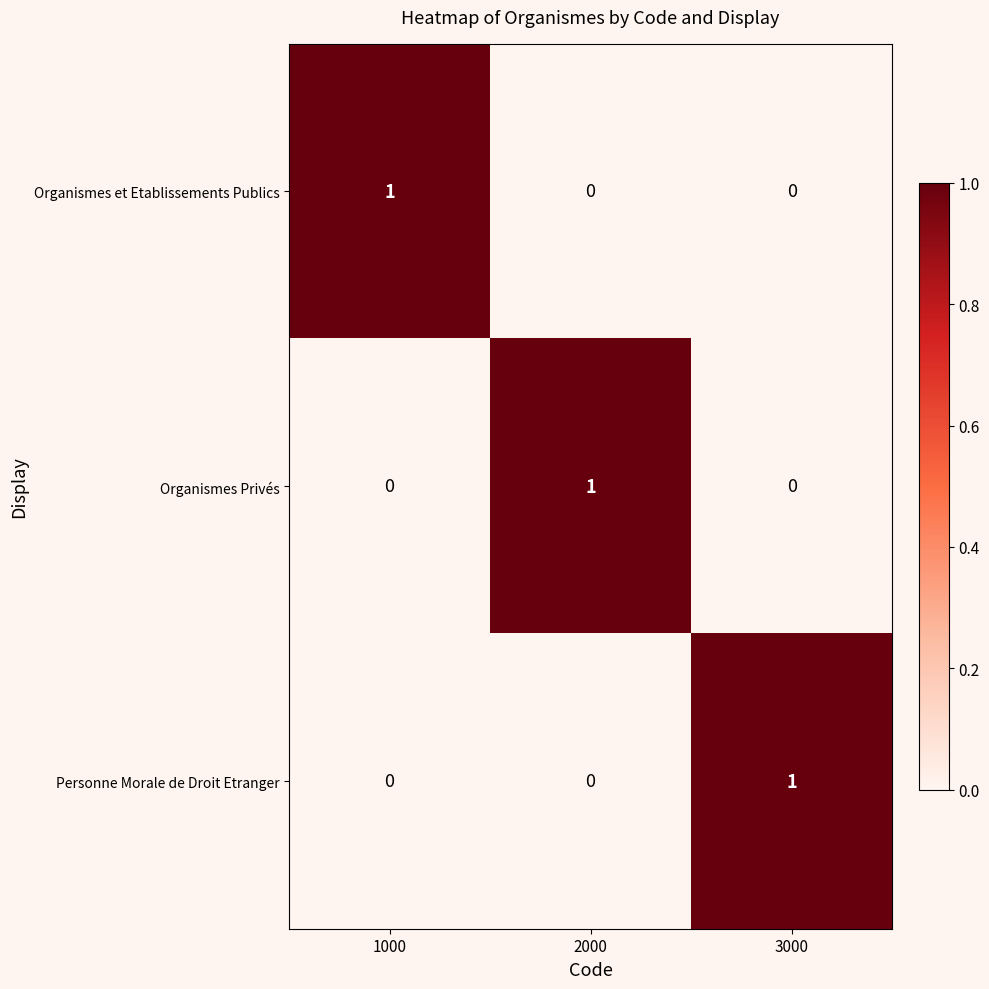

At how many categories does at least one series exceed 0?

3